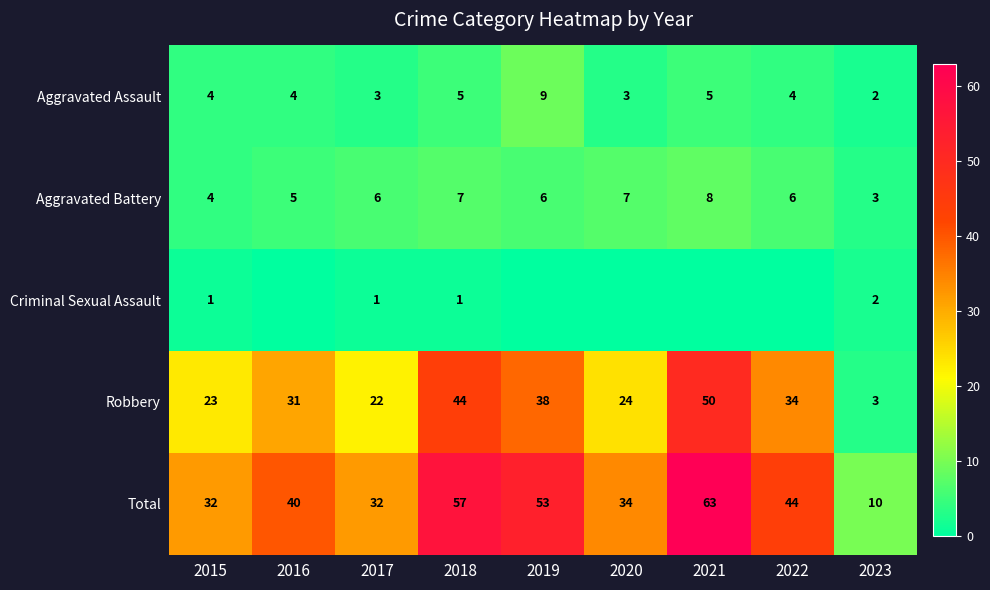

Rank the categories by Robbery value from highest to lowest.

2021, 2018, 2019, 2022, 2016, 2020, 2015, 2017, 2023